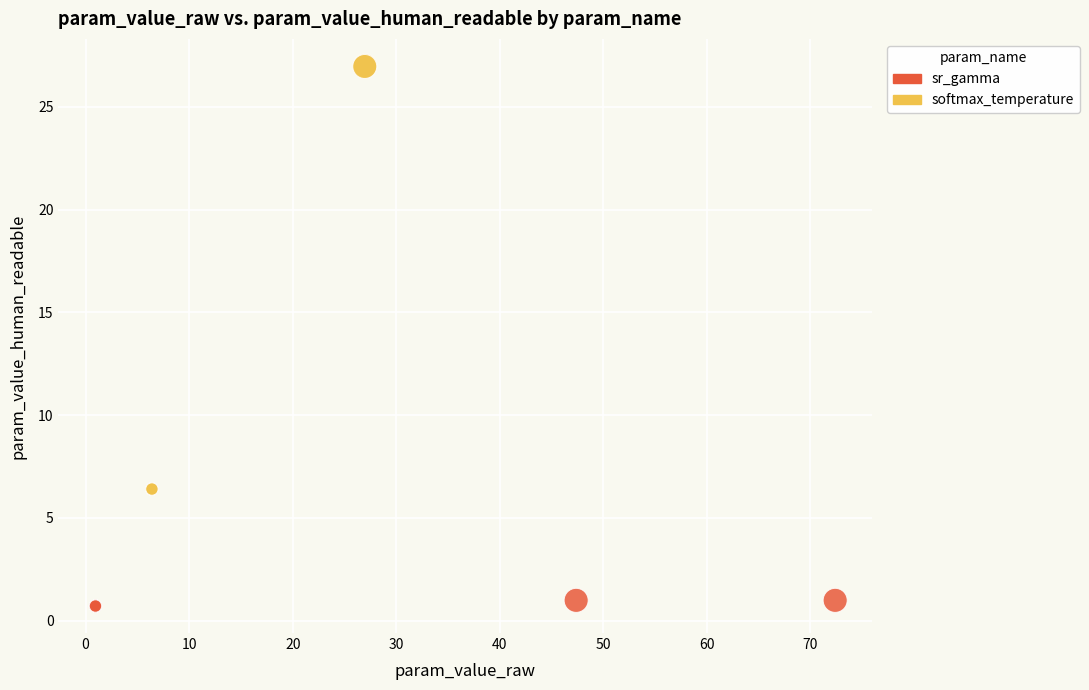

Which series contains the highest Y value?

softmax_temperature